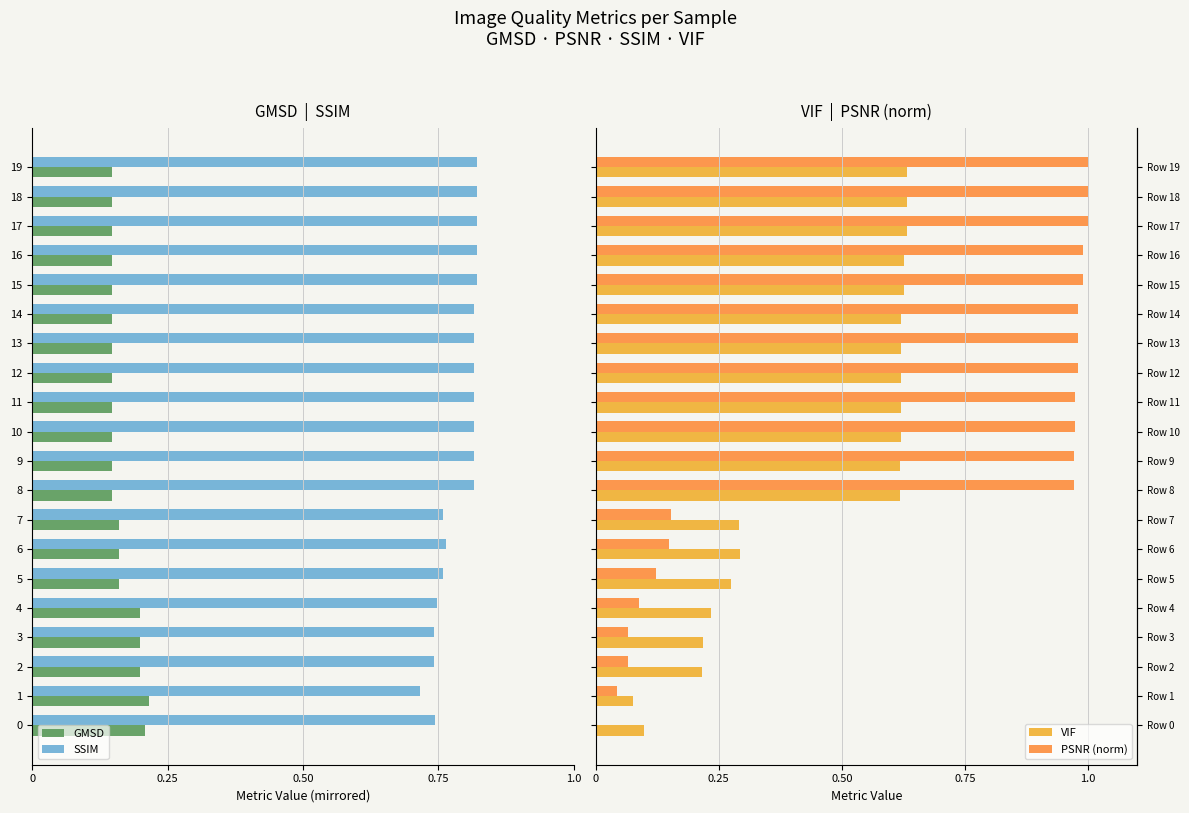

Read the PSNR (norm) value at 15.

1.0